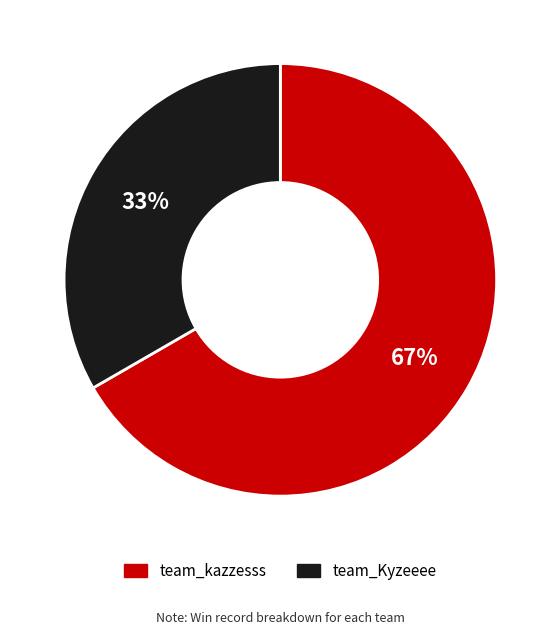

To the nearest percent, what is the average slice percentage?

50%